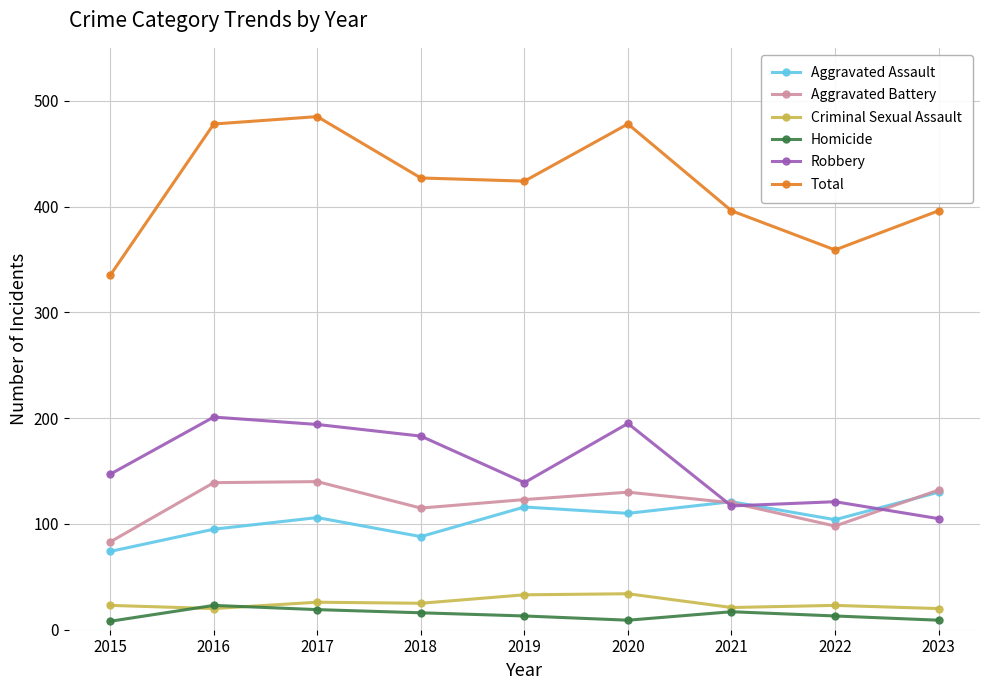

Which series has the widest spread of values?

Total